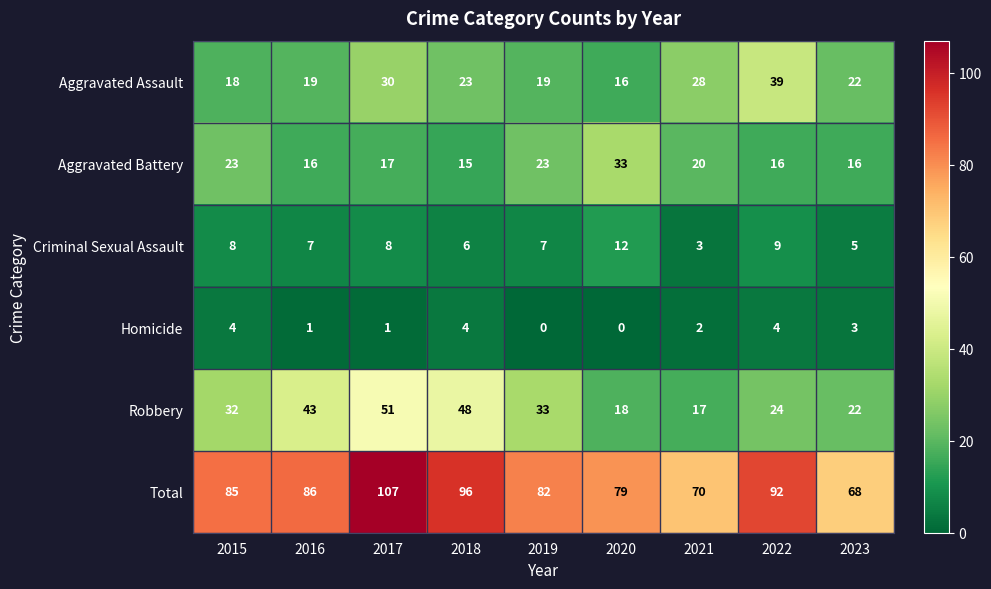

What is the spread (max minus min) of values at 2017?

106